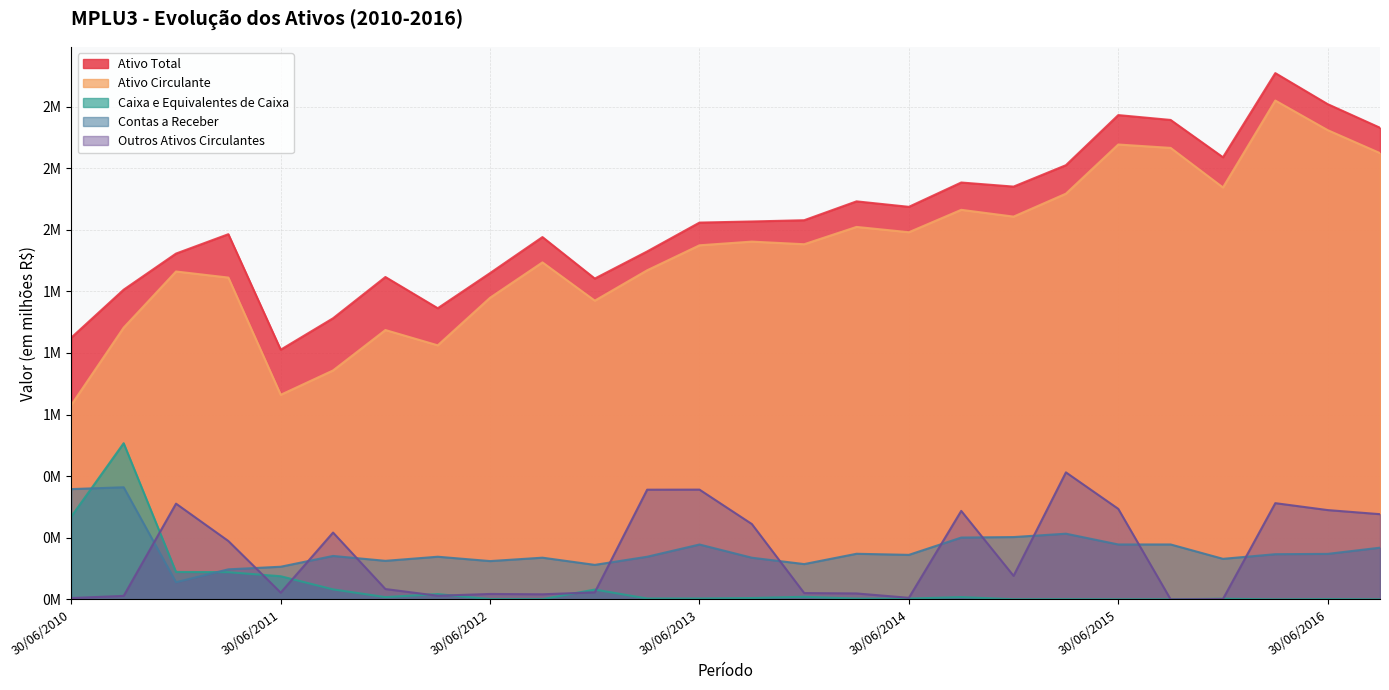

Reading left to right, transcribe all the data shown in this chart.

Ativo Total: 30/06/2010=1.1	30/09/2010=1.3	31/12/2010=1.4	31/03/2011=1.5	30/06/2011=1.0	30/09/2011=1.1	31/12/2011=1.3	31/03/2012=1.2	30/06/2012=1.3	30/09/2012=1.5	31/12/2012=1.3	31/03/2013=1.4	30/06/2013=1.5	30/09/2013=1.5	31/12/2013=1.5	31/03/2014=1.6	30/06/2014=1.6	30/09/2014=1.7	31/12/2014=1.7	31/03/2015=1.8	30/06/2015=2.0	30/09/2015=1.9	31/12/2015=1.8	31/03/2016=2.1	30/06/2016=2.0	30/09/2016=1.9
Ativo Circulante: 30/06/2010=0.8	30/09/2010=1.1	31/12/2010=1.3	31/03/2011=1.3	30/06/2011=0.8	30/09/2011=0.9	31/12/2011=1.1	31/03/2012=1.0	30/06/2012=1.2	30/09/2012=1.4	31/12/2012=1.2	31/03/2013=1.3	30/06/2013=1.4	30/09/2013=1.5	31/12/2013=1.4	31/03/2014=1.5	30/06/2014=1.5	30/09/2014=1.6	31/12/2014=1.6	31/03/2015=1.6	30/06/2015=1.8	30/09/2015=1.8	31/12/2015=1.7	31/03/2016=2.0	30/06/2016=1.9	30/09/2016=1.8
Caixa e Equivalentes de Caixa: 30/06/2010=0.3	30/09/2010=0.6	31/12/2010=0.1	31/03/2011=0.1	30/06/2011=0.1	30/09/2011=0.0	31/12/2011=0.0	31/03/2012=0.0	30/06/2012=0.0	30/09/2012=0.0	31/12/2012=0.0	31/03/2013=0.0	30/06/2013=0.0	30/09/2013=0.0	31/12/2013=0.0	31/03/2014=0.0	30/06/2014=0.0	30/09/2014=0.0	31/12/2014=0.0	31/03/2015=0.0	30/06/2015=0.0	30/09/2015=0.0	31/12/2015=0.0	31/03/2016=0.0	30/06/2016=0.0	30/09/2016=0.0
Contas a Receber: 30/06/2010=0.4	30/09/2010=0.5	31/12/2010=0.1	31/03/2011=0.1	30/06/2011=0.1	30/09/2011=0.2	31/12/2011=0.2	31/03/2012=0.2	30/06/2012=0.2	30/09/2012=0.2	31/12/2012=0.1	31/03/2013=0.2	30/06/2013=0.2	30/09/2013=0.2	31/12/2013=0.1	31/03/2014=0.2	30/06/2014=0.2	30/09/2014=0.3	31/12/2014=0.3	31/03/2015=0.3	30/06/2015=0.2	30/09/2015=0.2	31/12/2015=0.2	31/03/2016=0.2	30/06/2016=0.2	30/09/2016=0.2
Outros Ativos Circulantes: 30/06/2010=0.0	30/09/2010=0.0	31/12/2010=0.4	31/03/2011=0.2	30/06/2011=0.0	30/09/2011=0.3	31/12/2011=0.0	31/03/2012=0.0	30/06/2012=0.0	30/09/2012=0.0	31/12/2012=0.0	31/03/2013=0.4	30/06/2013=0.4	30/09/2013=0.3	31/12/2013=0.0	31/03/2014=0.0	30/06/2014=0.0	30/09/2014=0.4	31/12/2014=0.1	31/03/2015=0.5	30/06/2015=0.4	30/09/2015=0.0	31/12/2015=0.0	31/03/2016=0.4	30/06/2016=0.4	30/09/2016=0.3